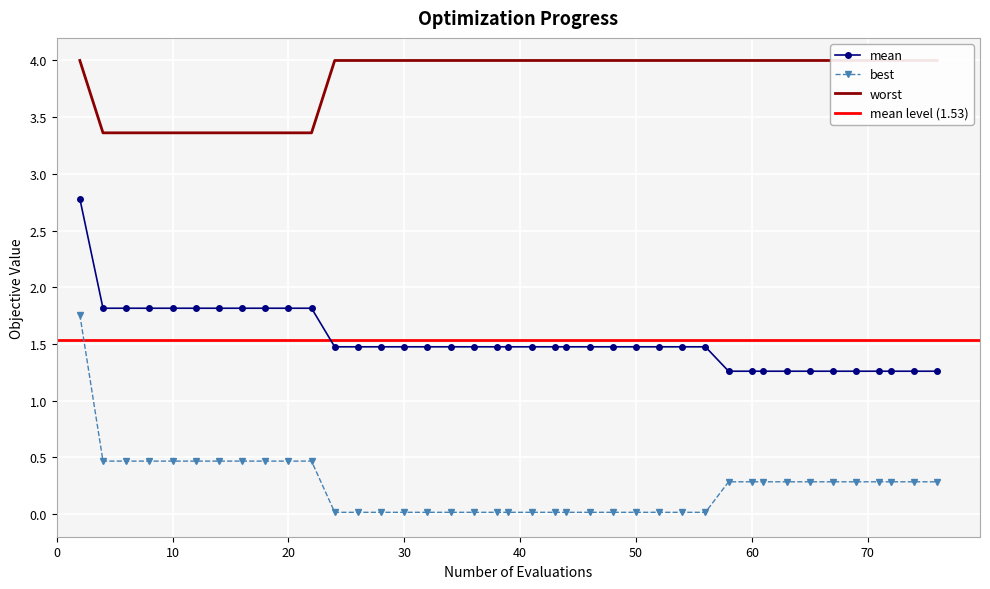

True or false: mean has a value of 1.3 at 60.

True